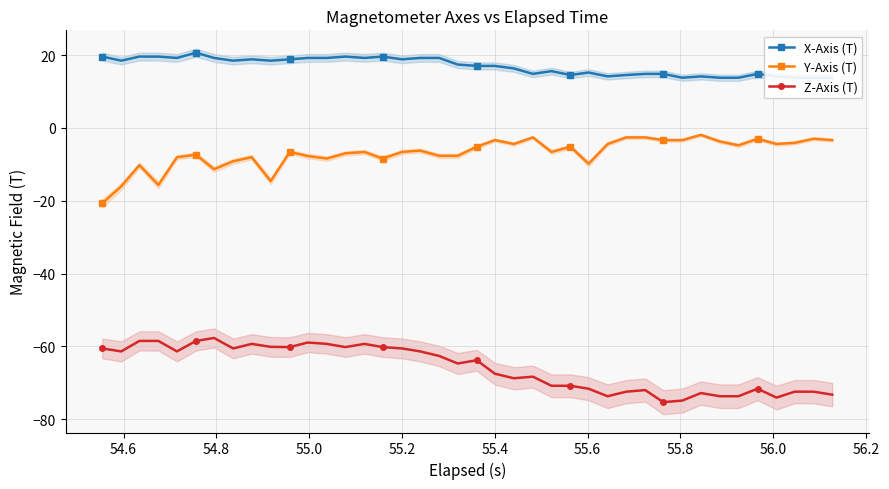

The value of Z-Axis (T) at 55.2 is -15.9. True or false?

False